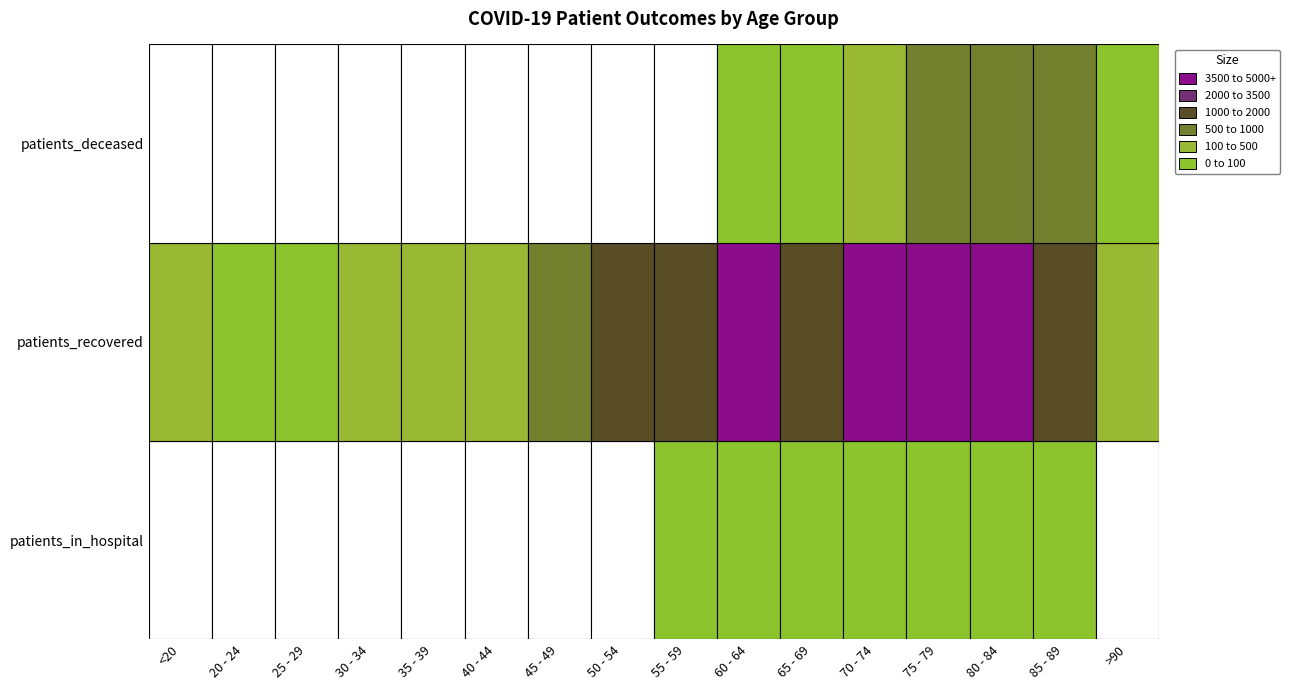

What is the total value across all series at 15?

1527